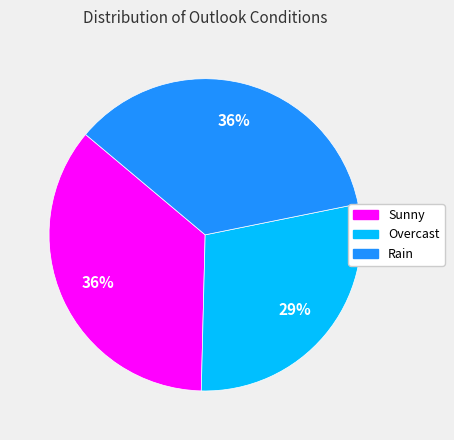

To the nearest percent, what percentage of the pie is Sunny?

36%